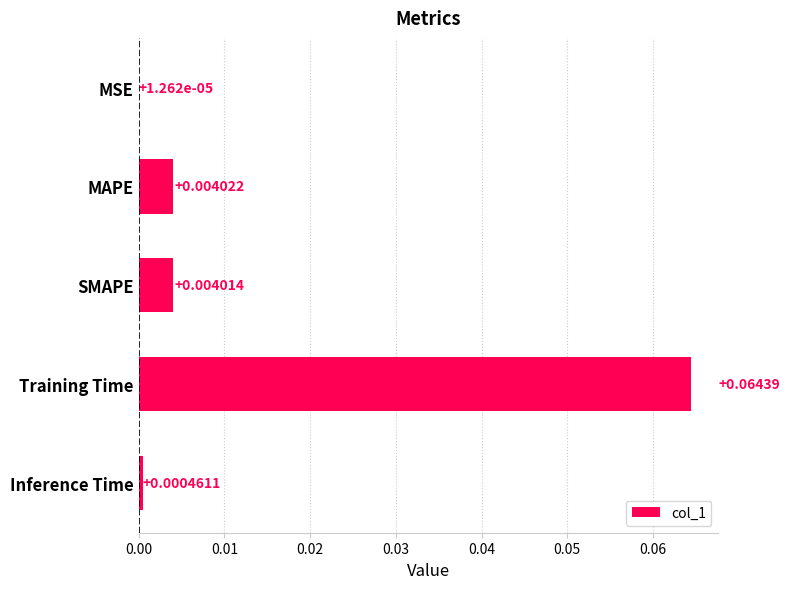

At which category does the chart reach its peak across all series?

Training Time